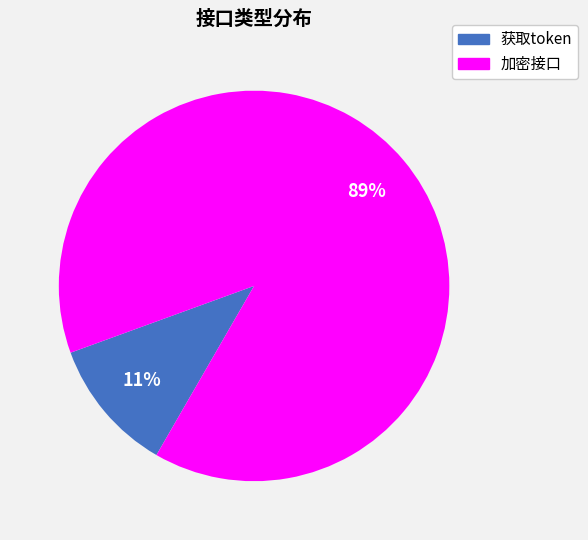

Is the sum of 获取token and 加密接口 greater than half?

Yes